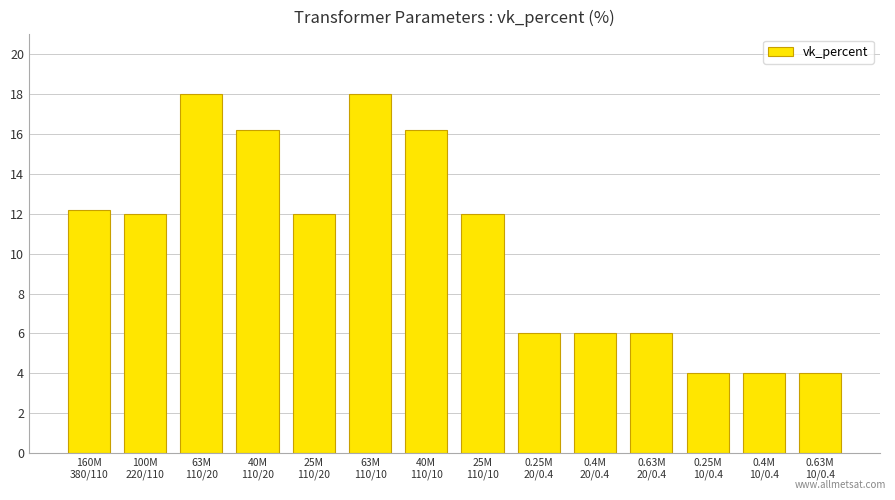

What is the label of the 1st bar from the left?

160M
380/110